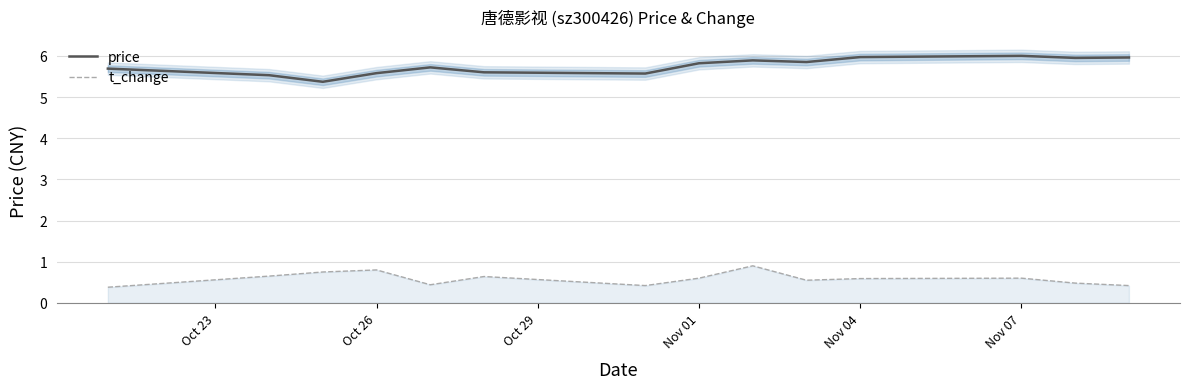

True or false: price and t_change intersect in this chart.

False